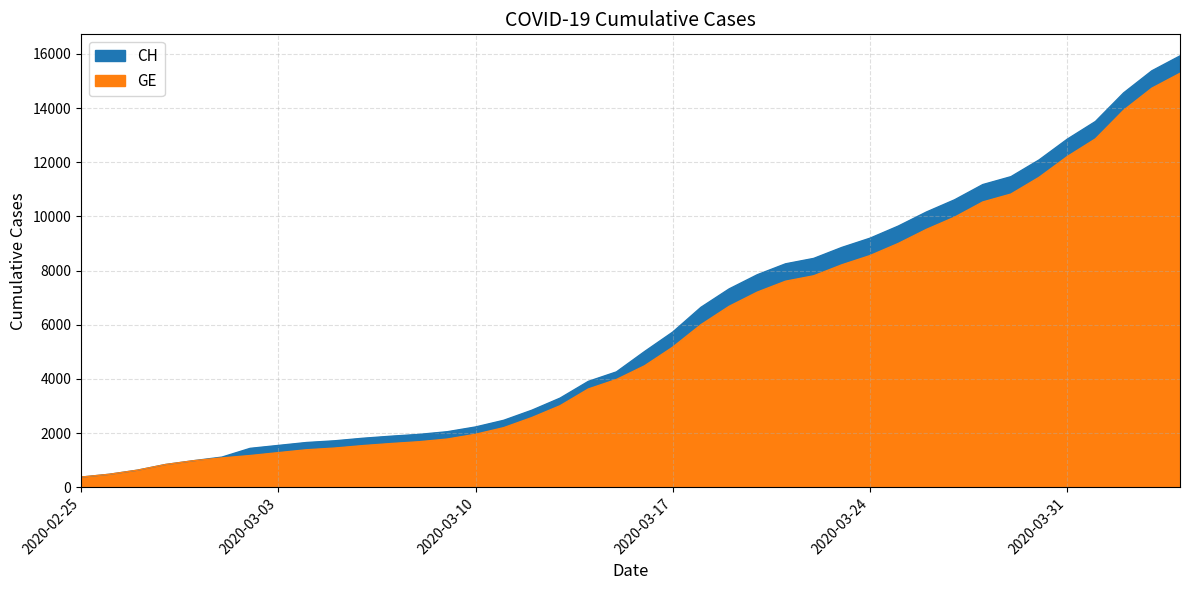

What is the difference between the CH values at 2020-02-27 and 2020-03-15?

3629